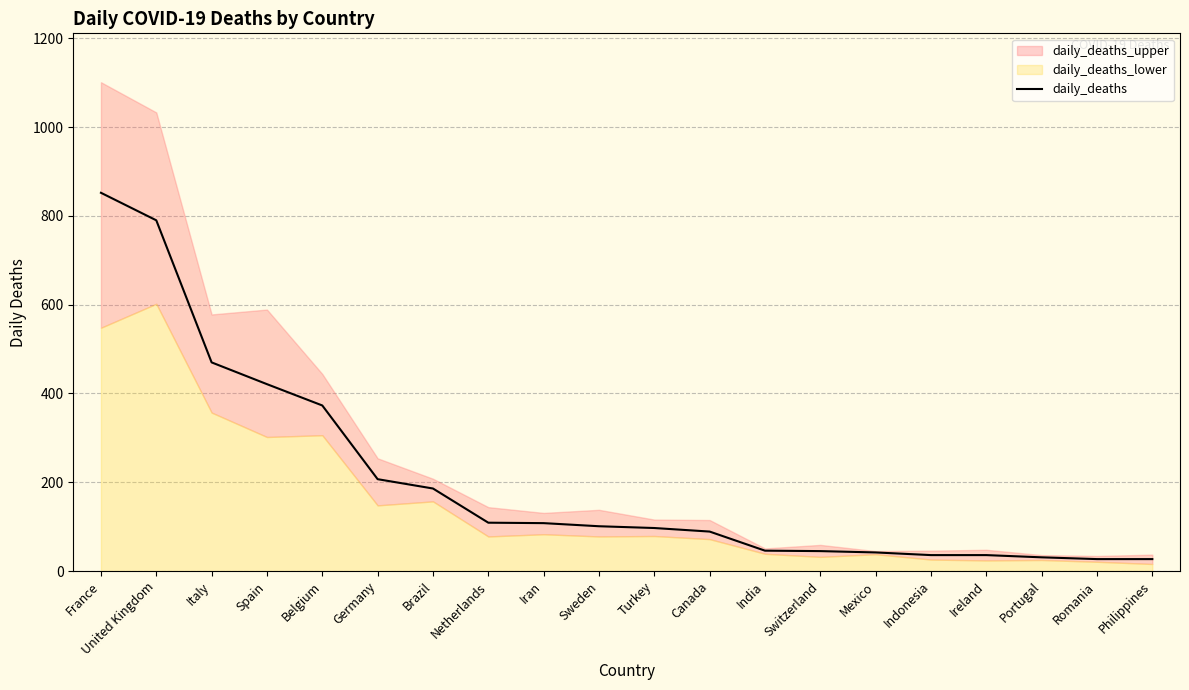

Which label corresponds to the largest value in the chart?

France